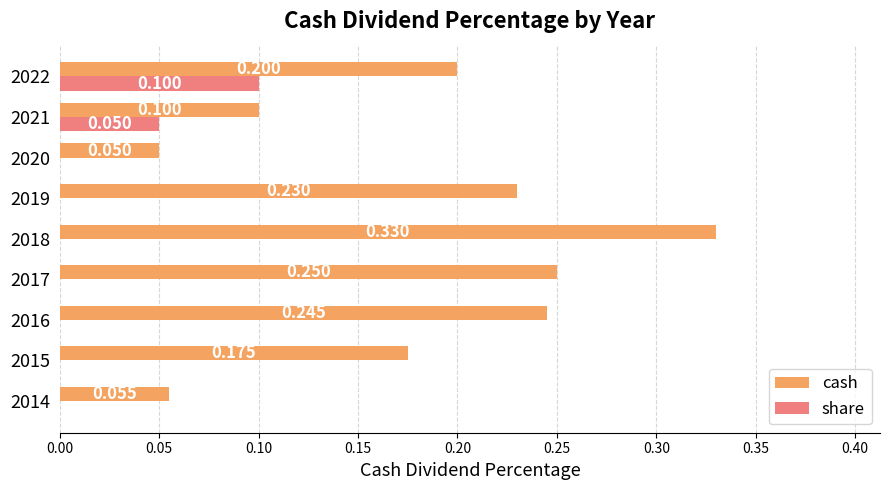

Is the value of share at 2016 greater than the value of cash at 2020?

No